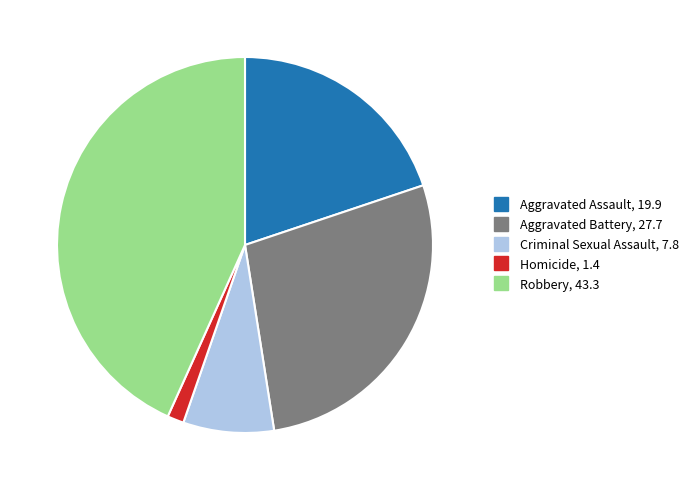

Is it true that Criminal Sexual Assault is 22% of the pie?

False